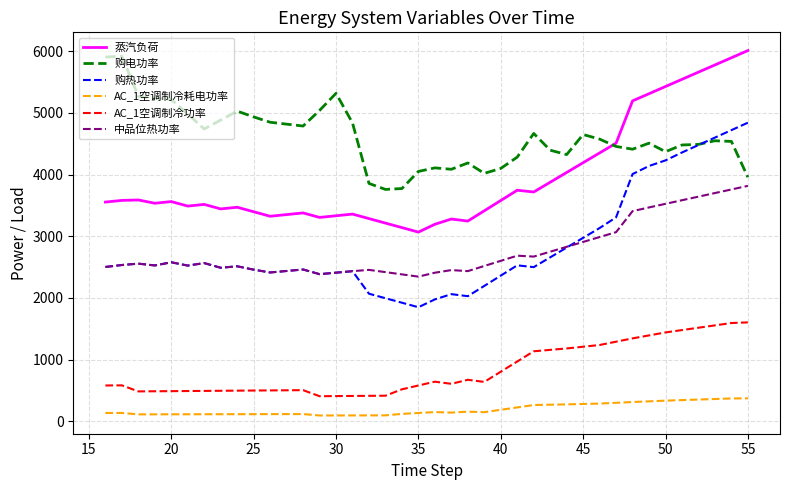

What is the greatest value displayed?

6012.0